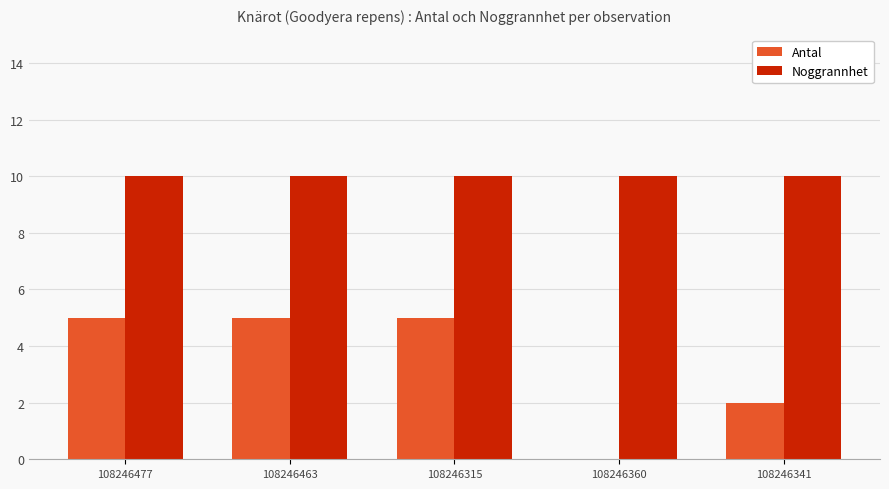

The Noggrannhet series shows 3 at 108246360. True or false?

False